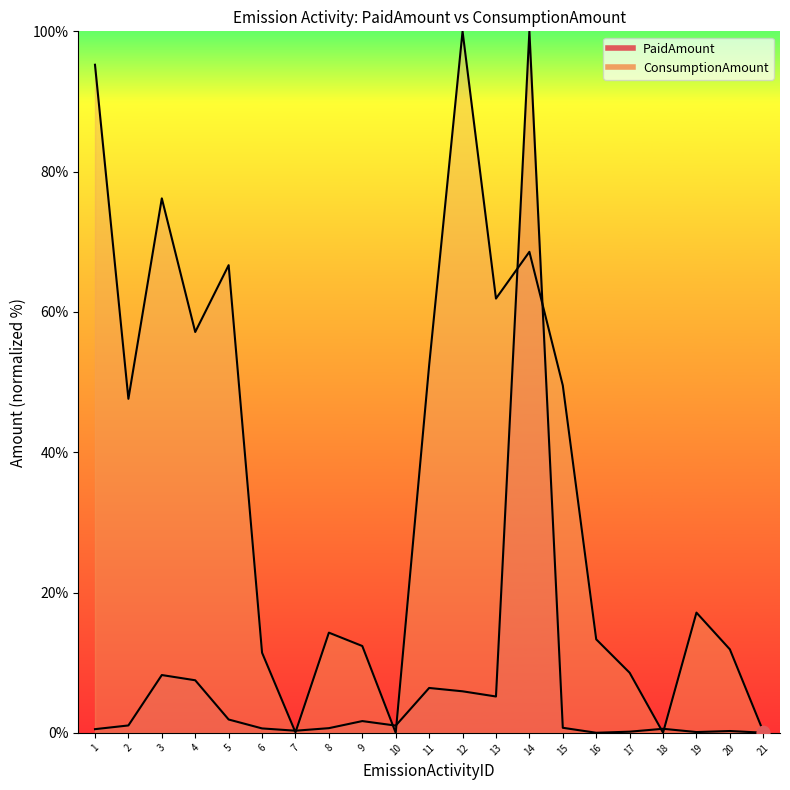

Is the value of ConsumptionAmount at 18 greater than the value of PaidAmount at 9?

No